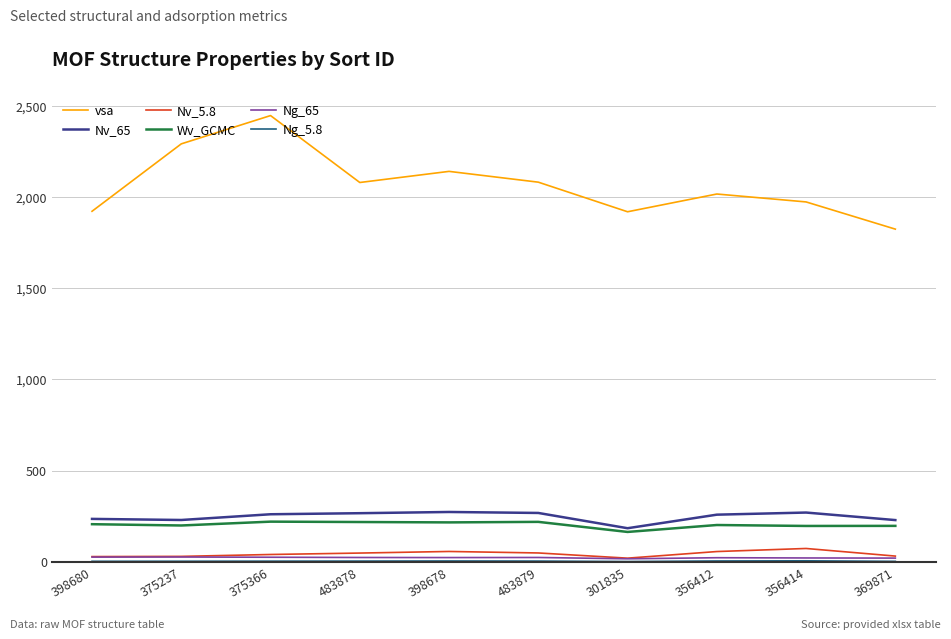

What is the highest value of the Nv_65 series?

273.6